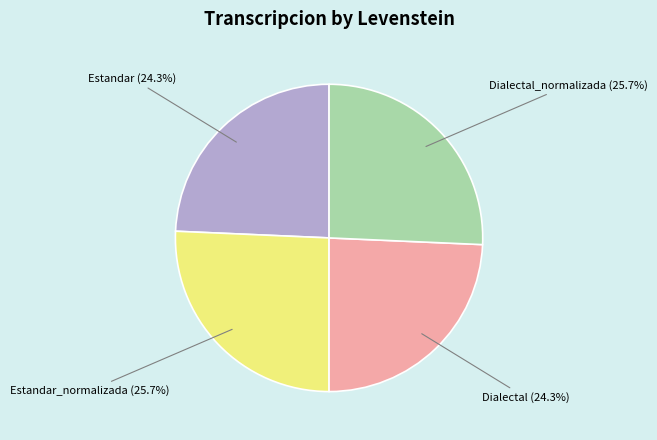

Is there any slice that represents more than half of the pie?

No